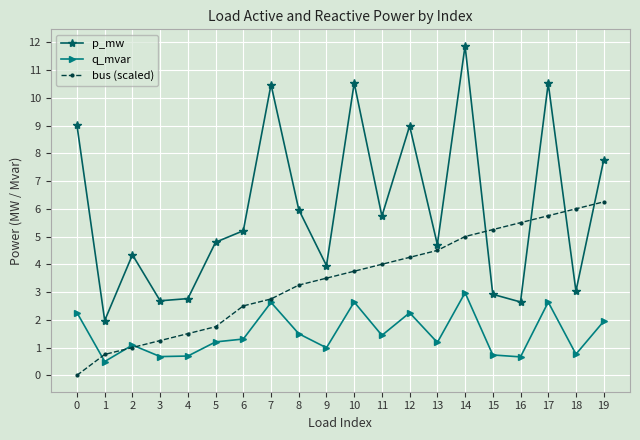

How many lines are shown in the chart?

3